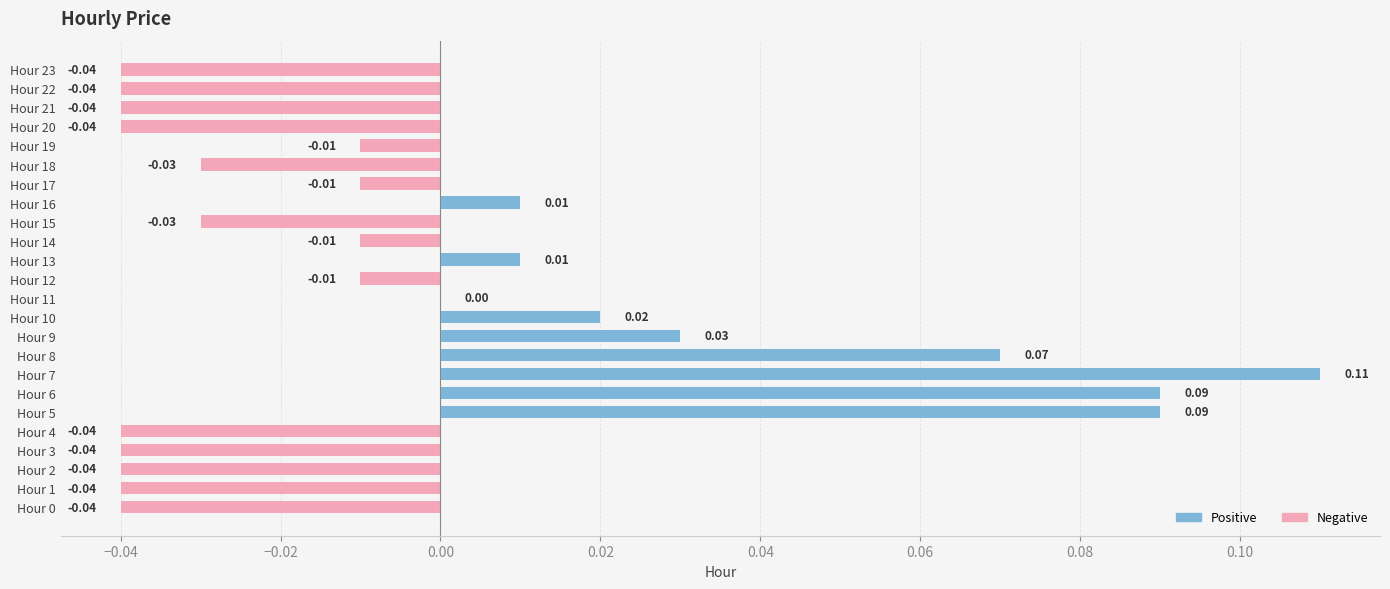

Between Hour 4 and Hour 6, which is larger?

Hour 6